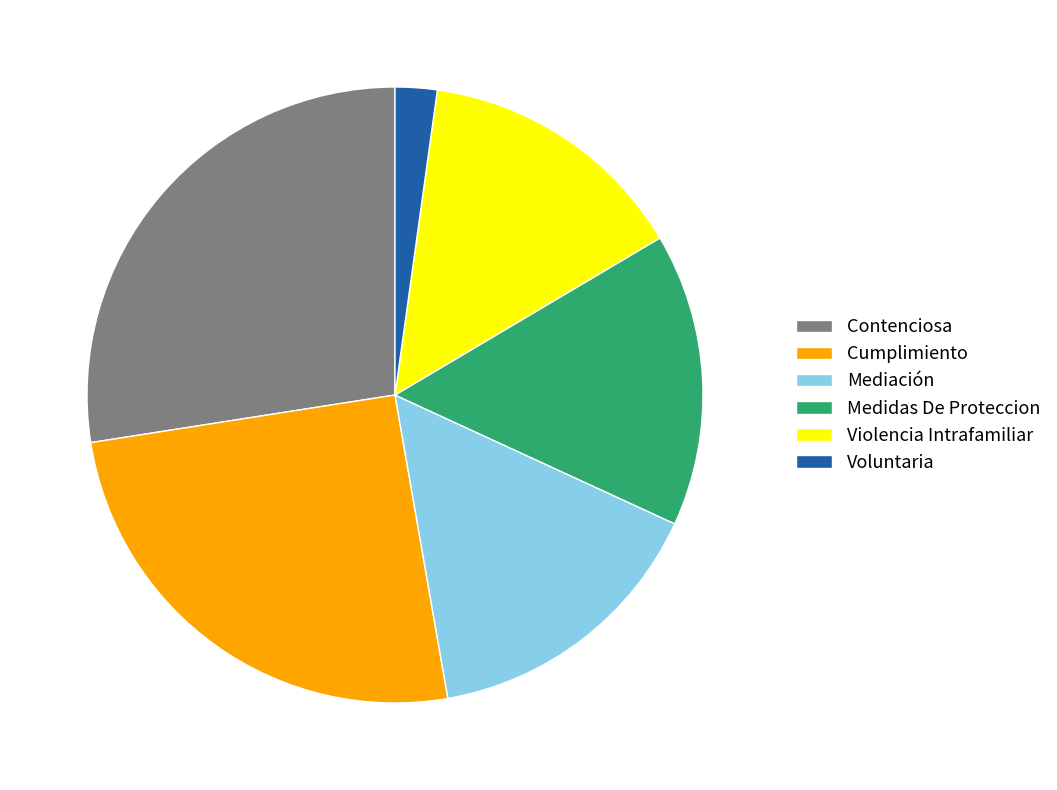

How many segments does this pie chart have?

6